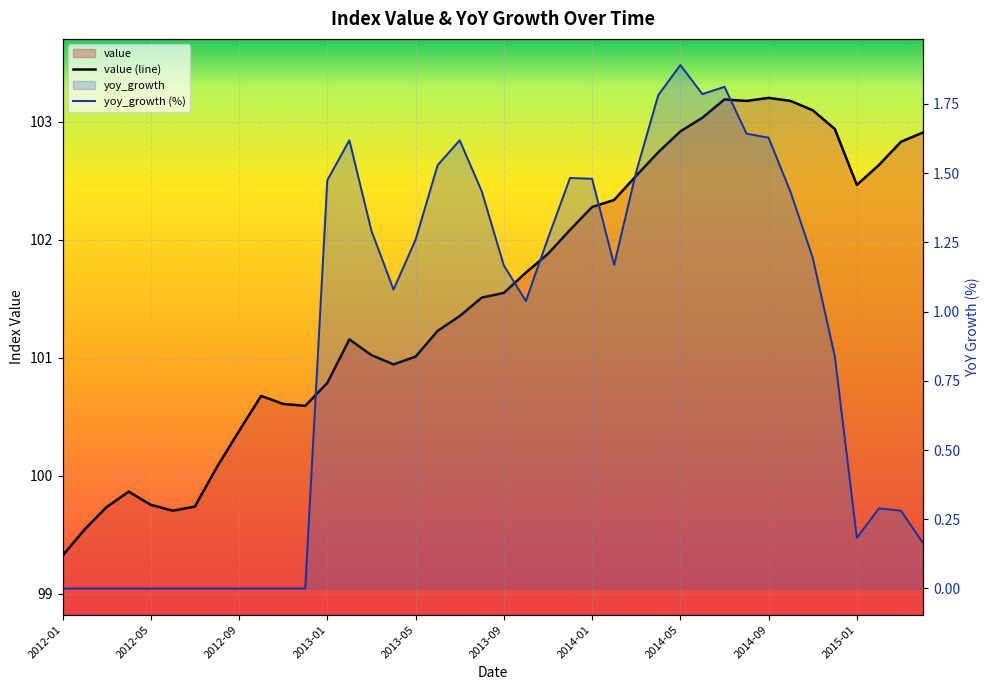

True or false: value (line) and yoy_growth (%) cross at least once.

False